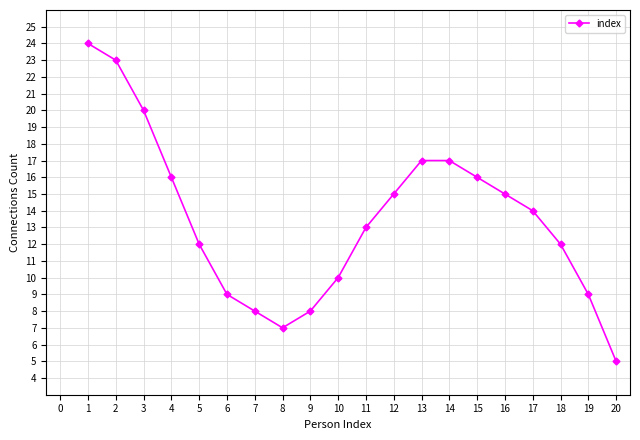

What is the sum of all values?

270